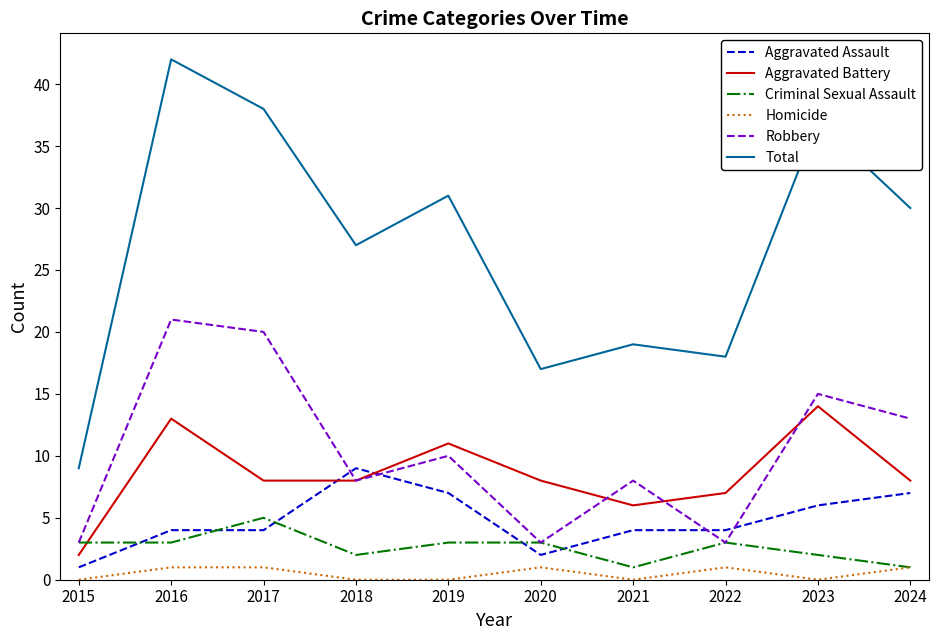

How many lines are shown in the chart?

6